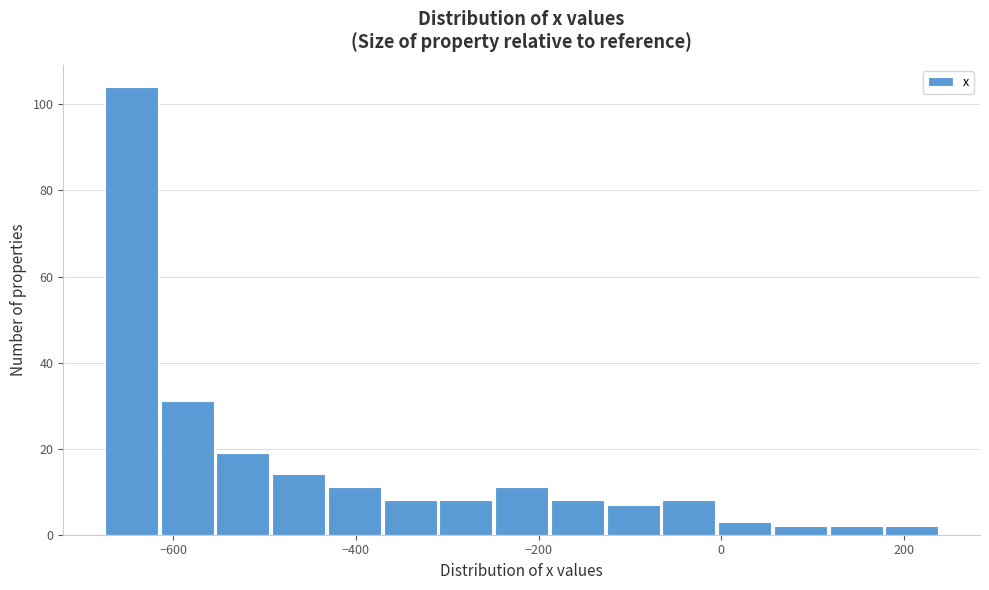

Around what value on the x-axis is the tallest bar? Give the approximate position of its centre, as read against the axis.

-640